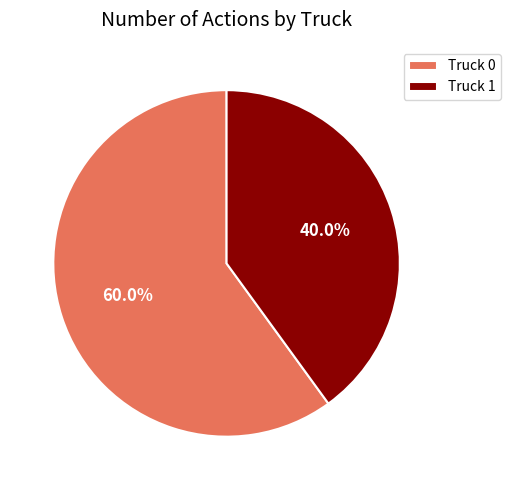

To the nearest percent, what is the combined percentage of Truck 0 and Truck 1?

100%